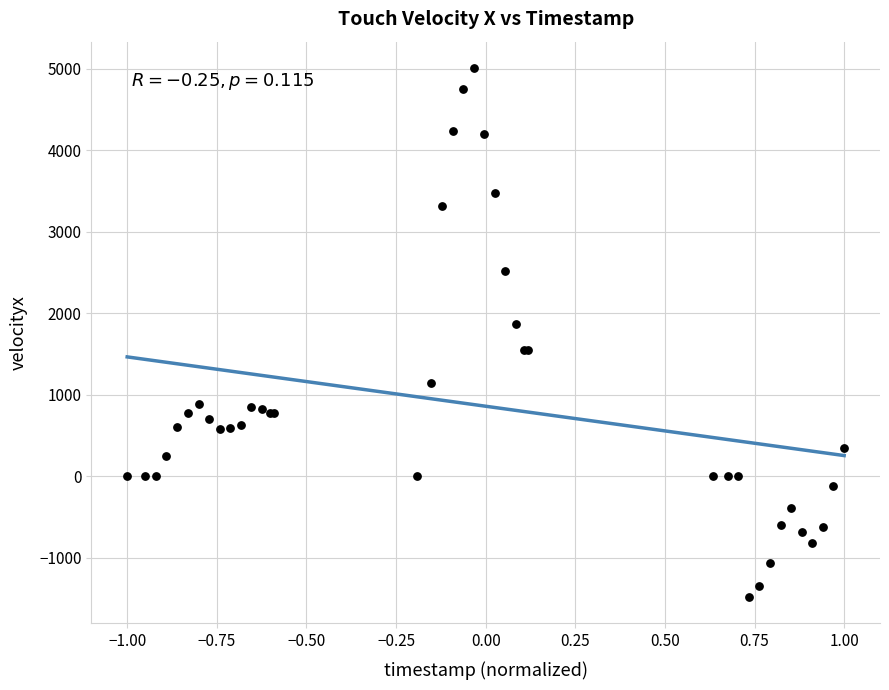

What Y value in the scatter plot is closest to 1763?

1873.9